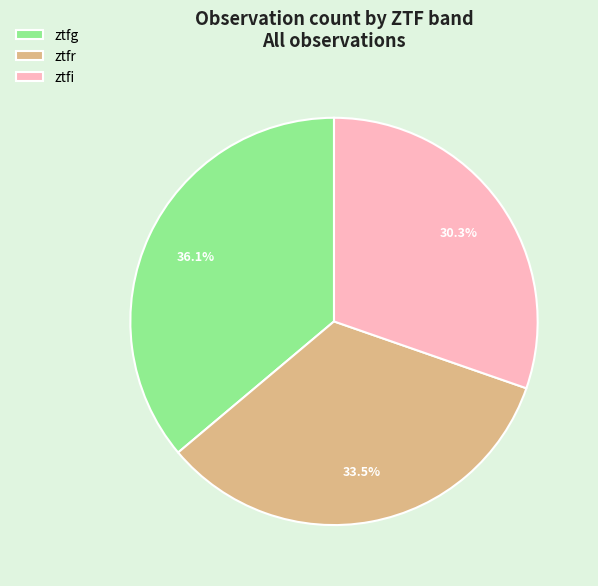

How many segments does this pie chart have?

3